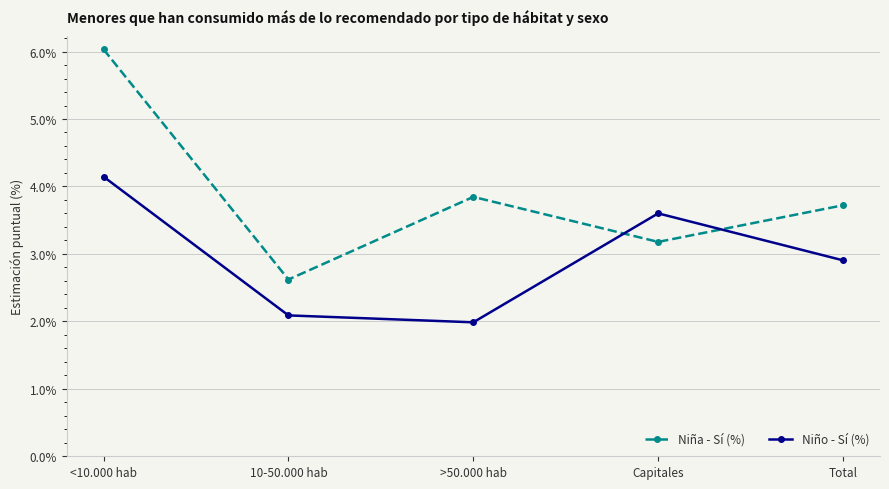

Which series has the largest range (max minus min)?

Niña - Sí (%)